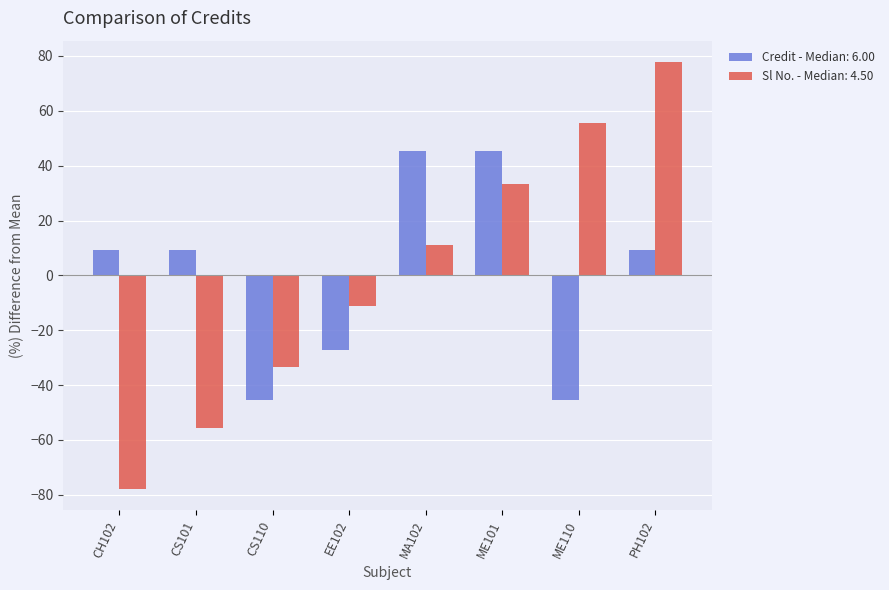

Which series changed the most between CS101 and ME101?

Sl No. - Median: 4.50